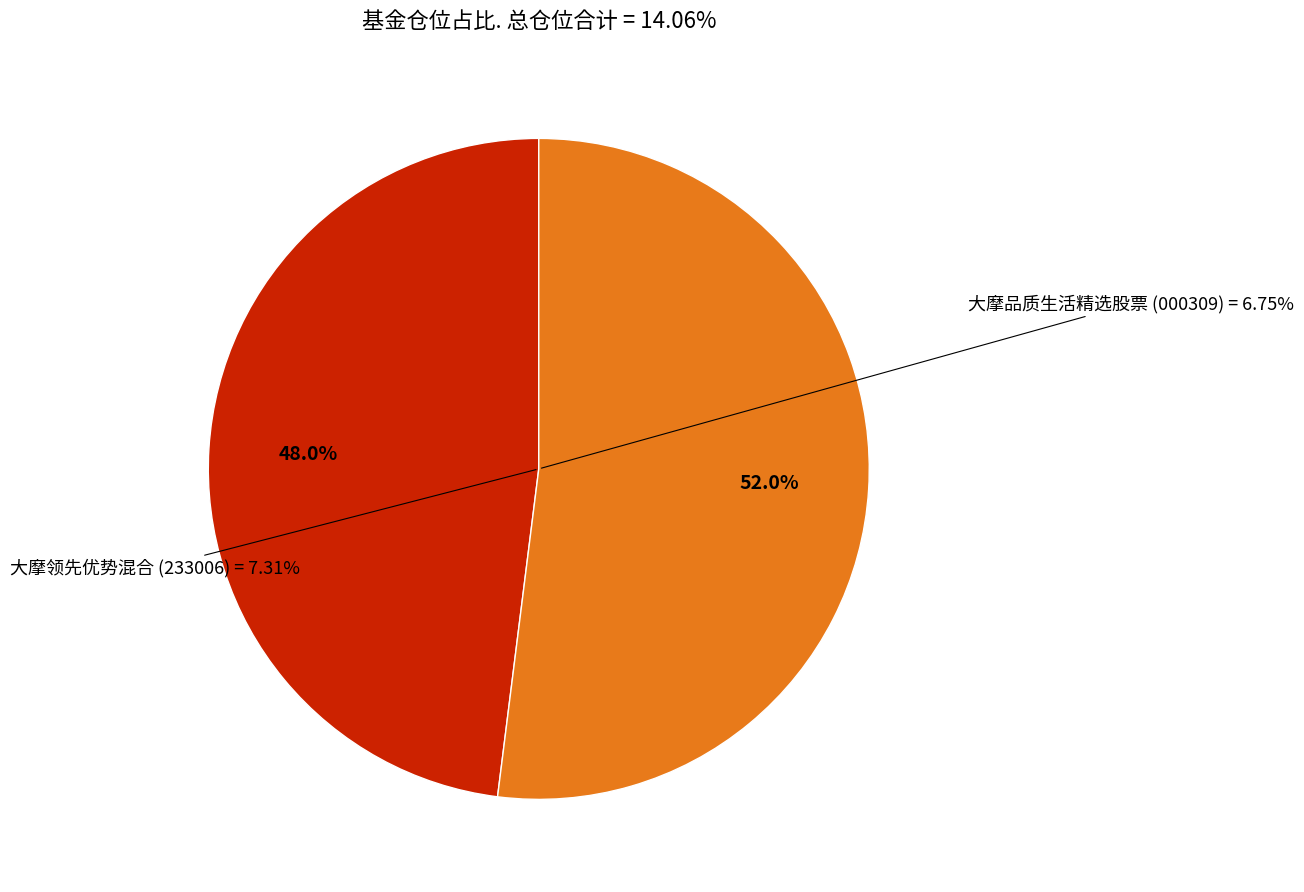

Is there a majority slice in this chart?

Yes